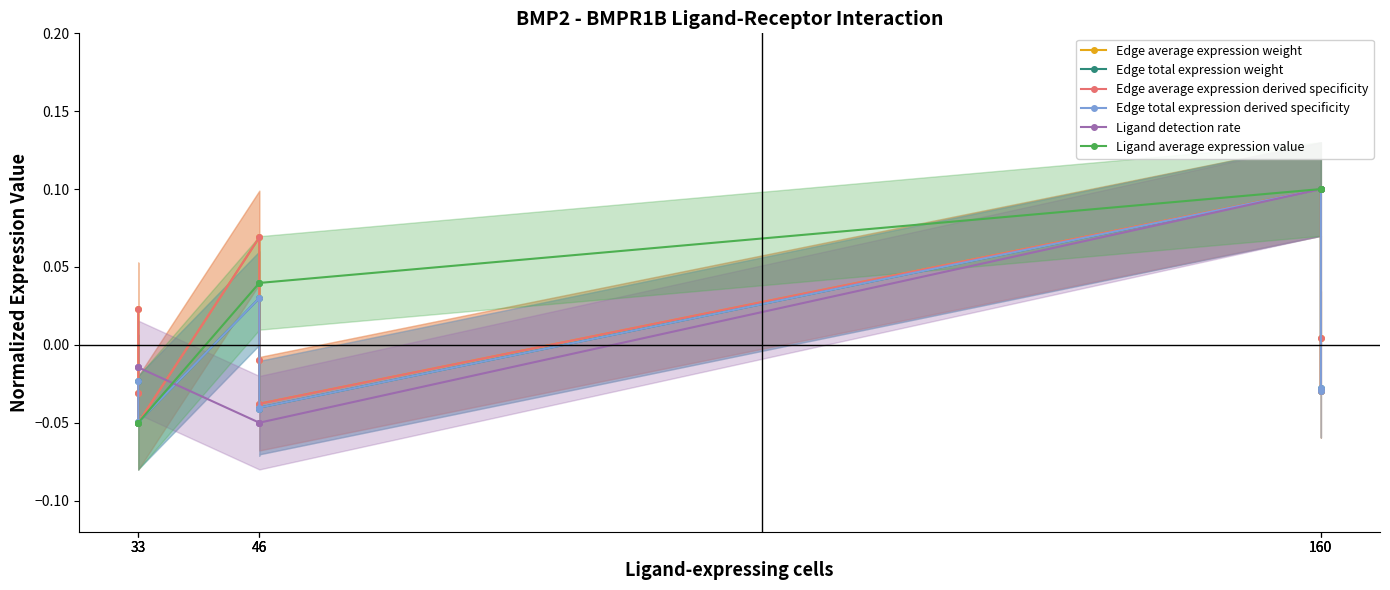

At which label is Ligand average expression value closest to 0?

46